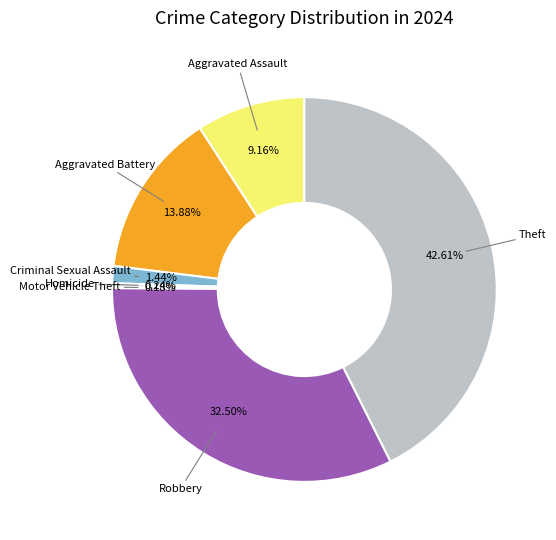

Is there any slice that represents more than half of the pie?

No